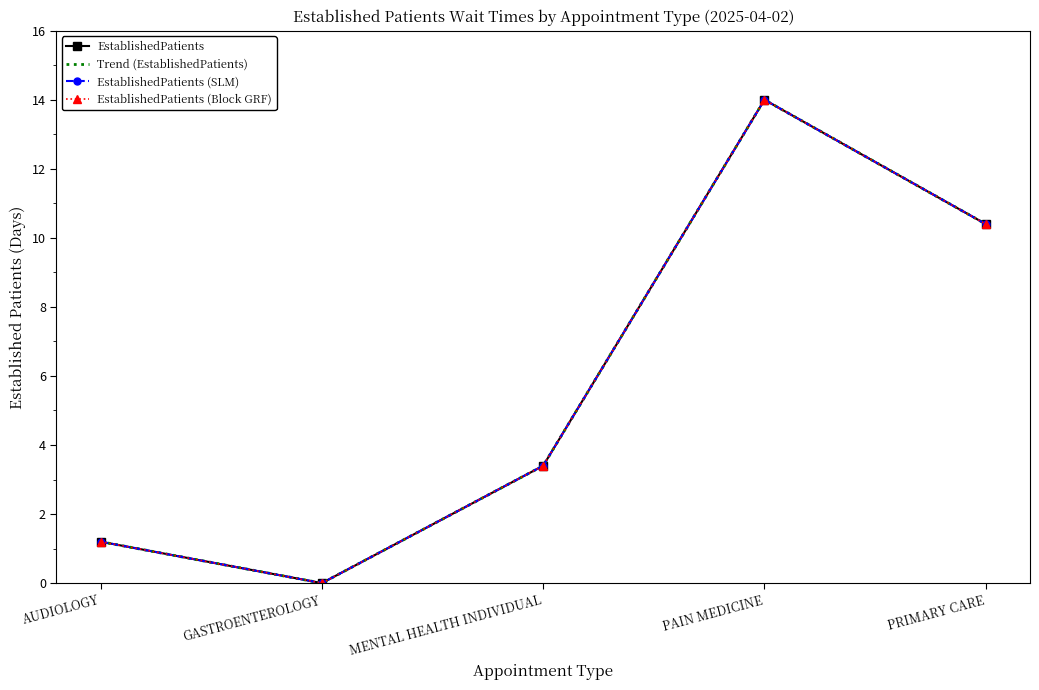

The chart shows a value of 14.0 at PAIN MEDICINE. True or false?

True